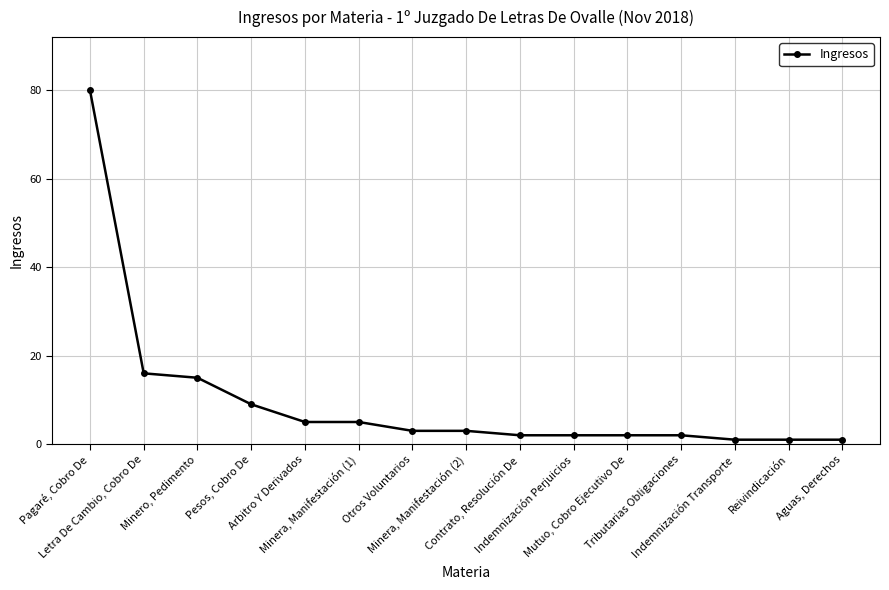

What is the greatest value displayed?

80